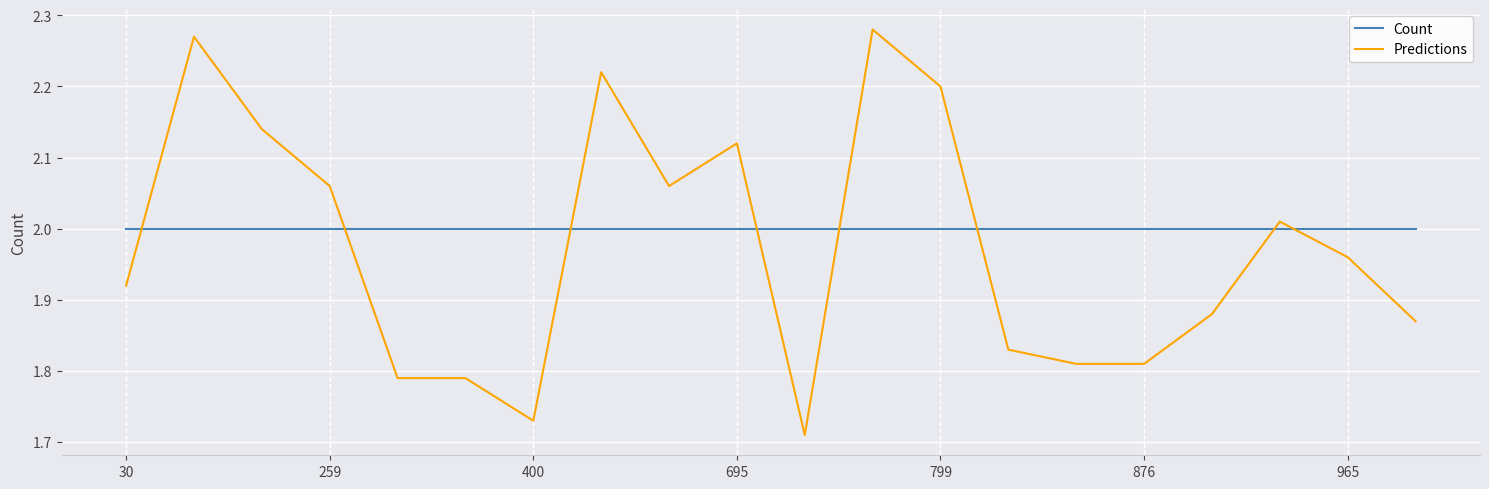

Rank the series by their average value, from lowest to highest.

Predictions, Count